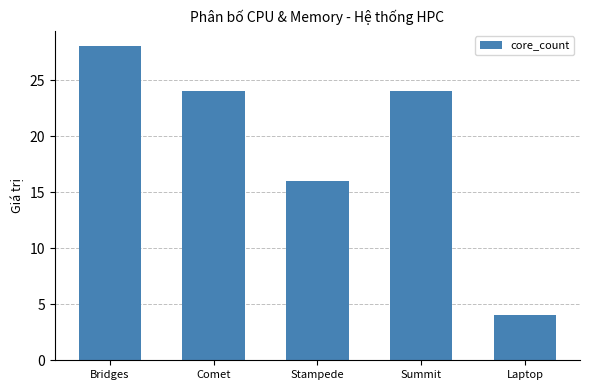

The value at Summit is 24. True or false?

True